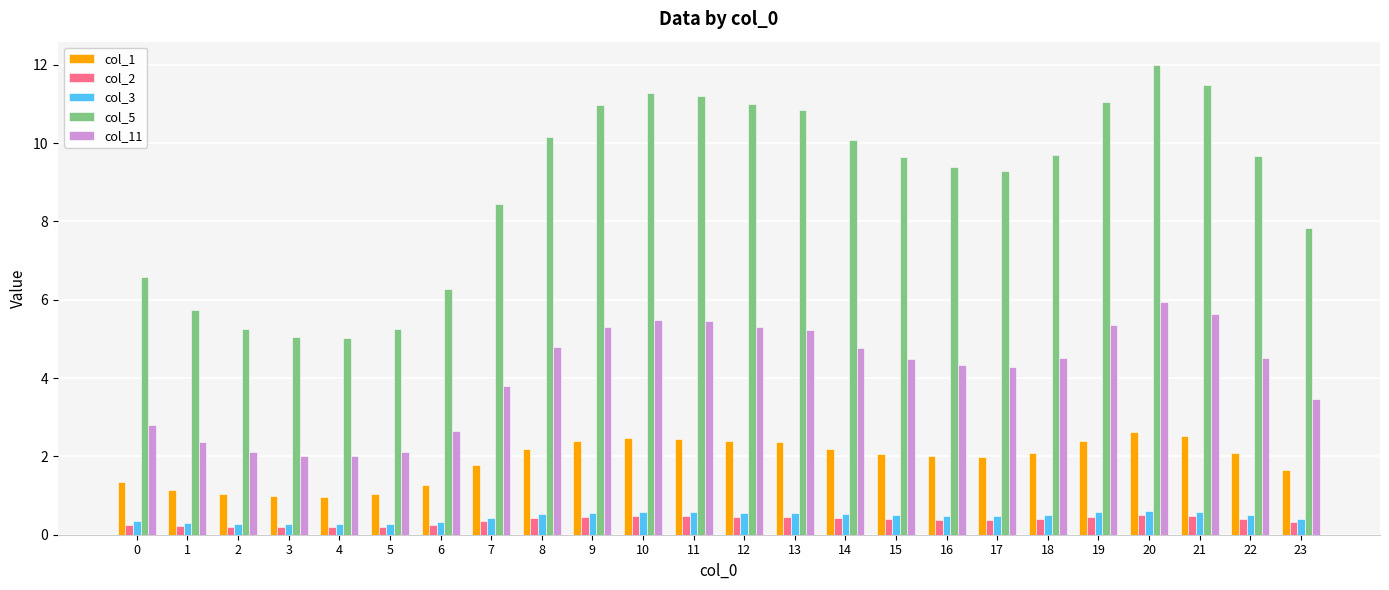

What are all the series names shown in the legend?

col_1, col_2, col_3, col_5, col_11